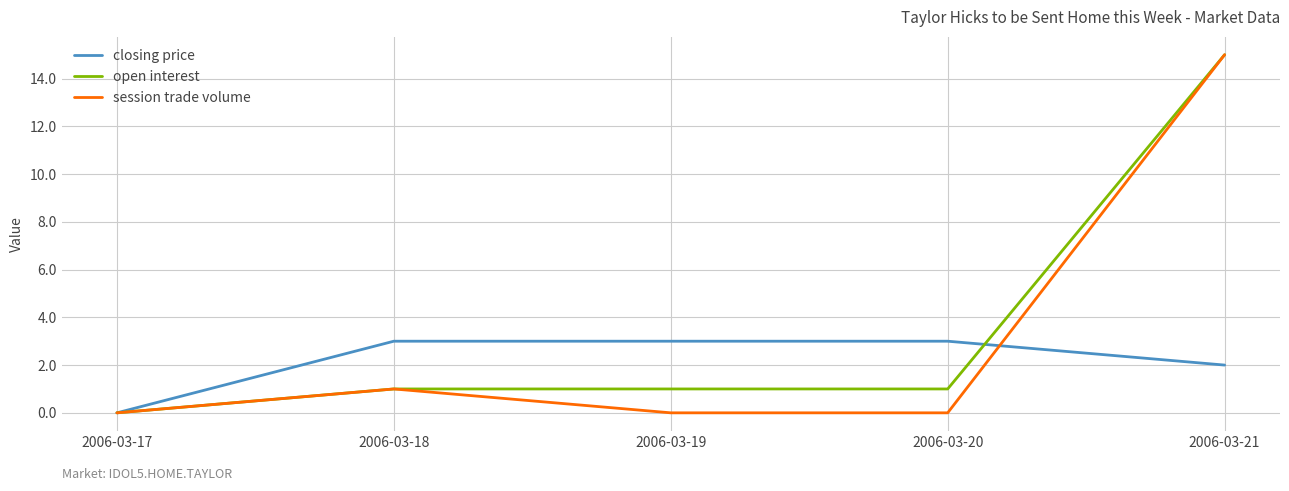

Reading right to left, transcribe all the data shown in this chart.

closing price: 2	3	3	3	0
open interest: 15	1	1	1	0
session trade volume: 15	0	0	1	0